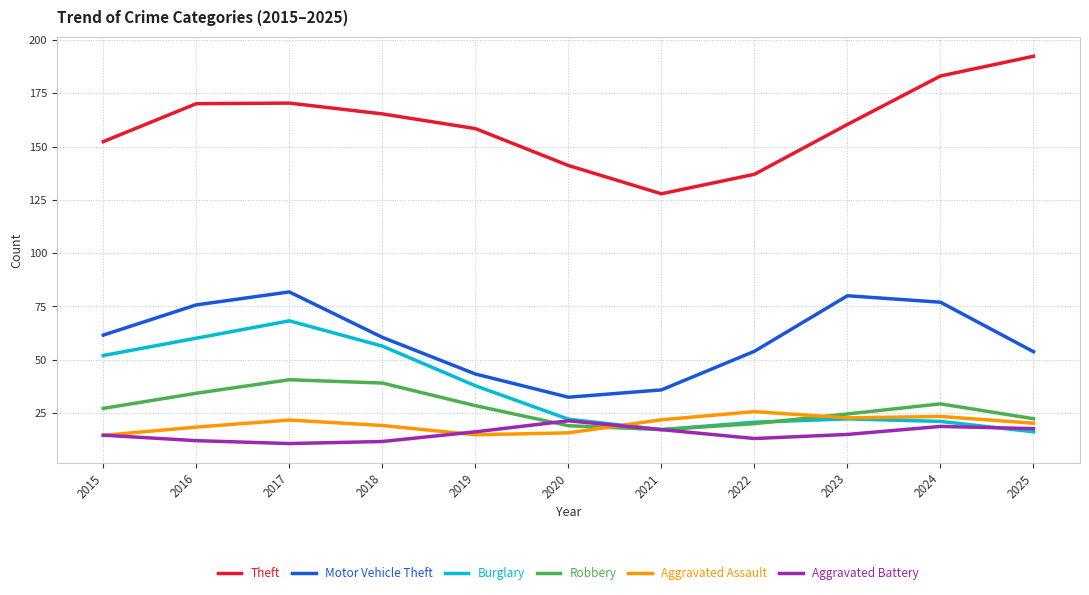

At which label is Burglary closest to 42?

2019